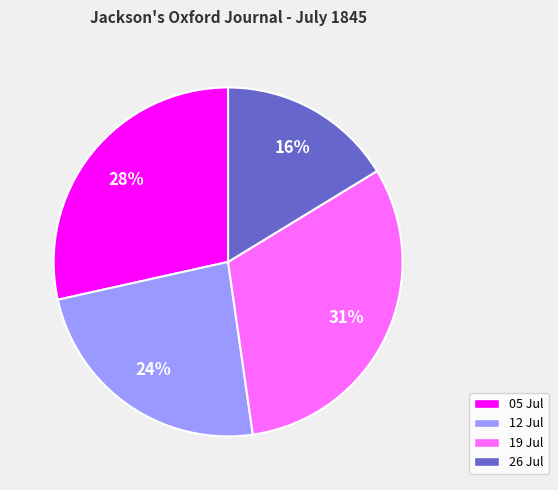

Does any single category account for the majority?

No